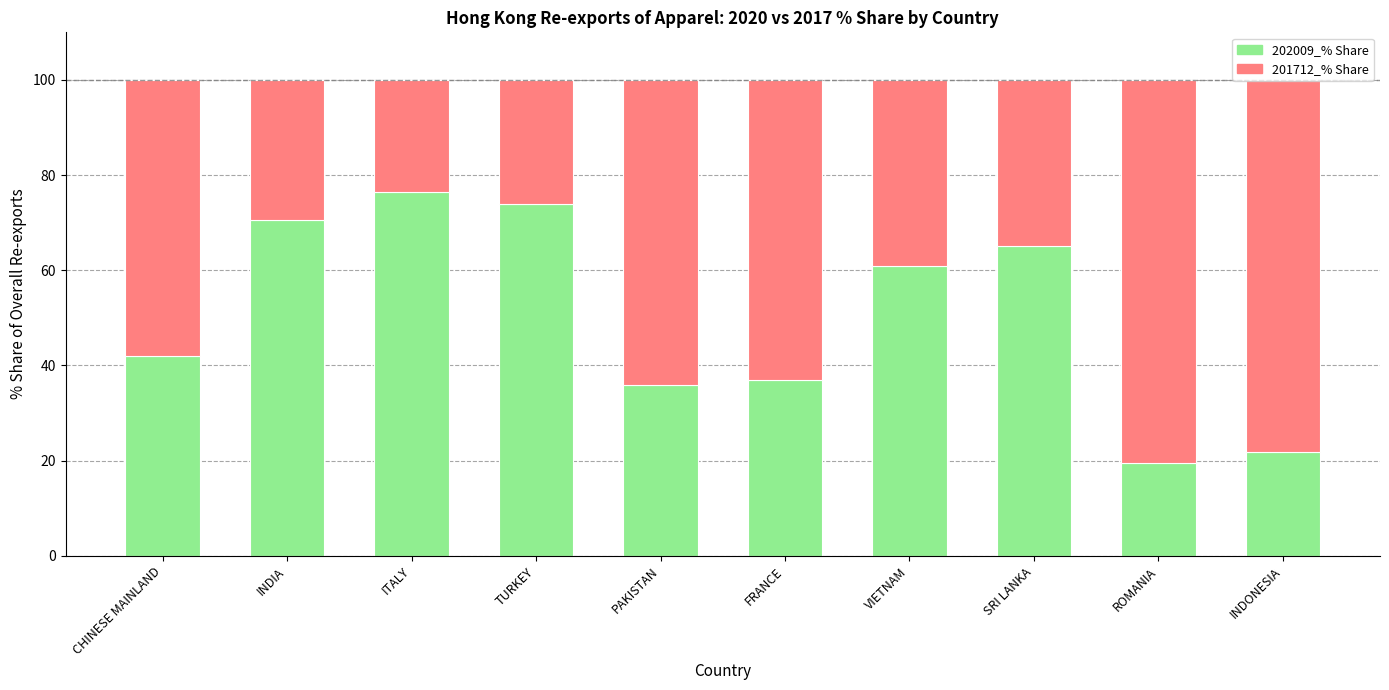

True or false: 202009_% Share has a value of 21.9 at INDONESIA.

True